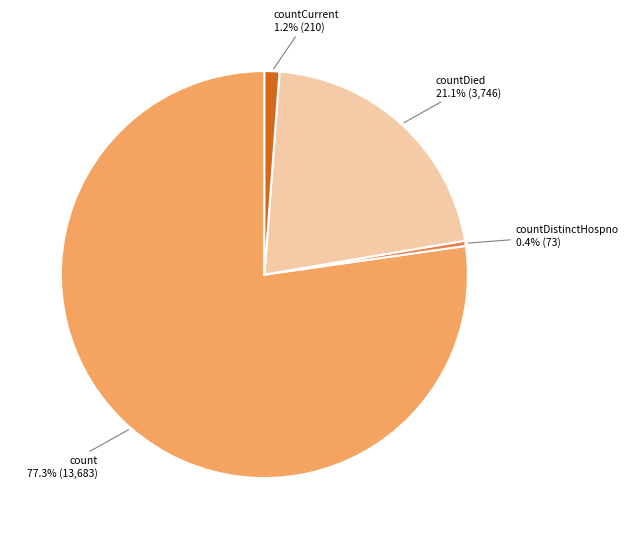

Rank the categories by value from lowest to highest.

countDistinctHospno, countCurrent, countDied, count